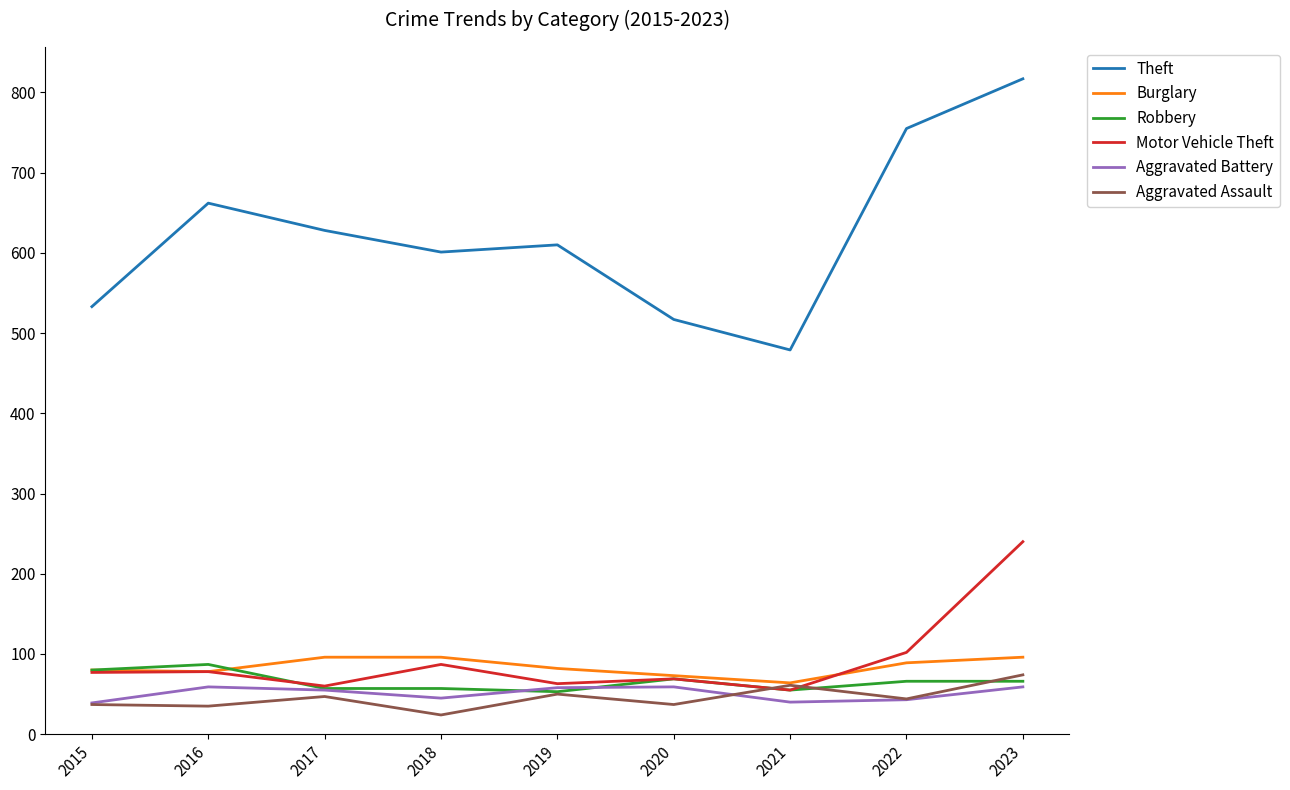

Which category has the highest value across all series?

2023